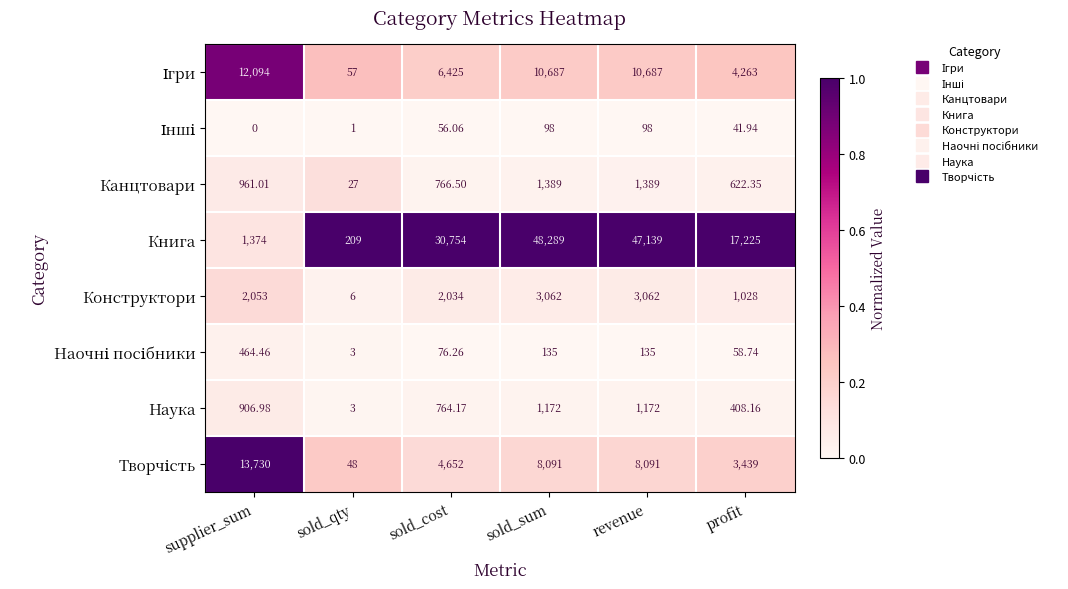

At which category is the sum across all series the highest?

sold_sum